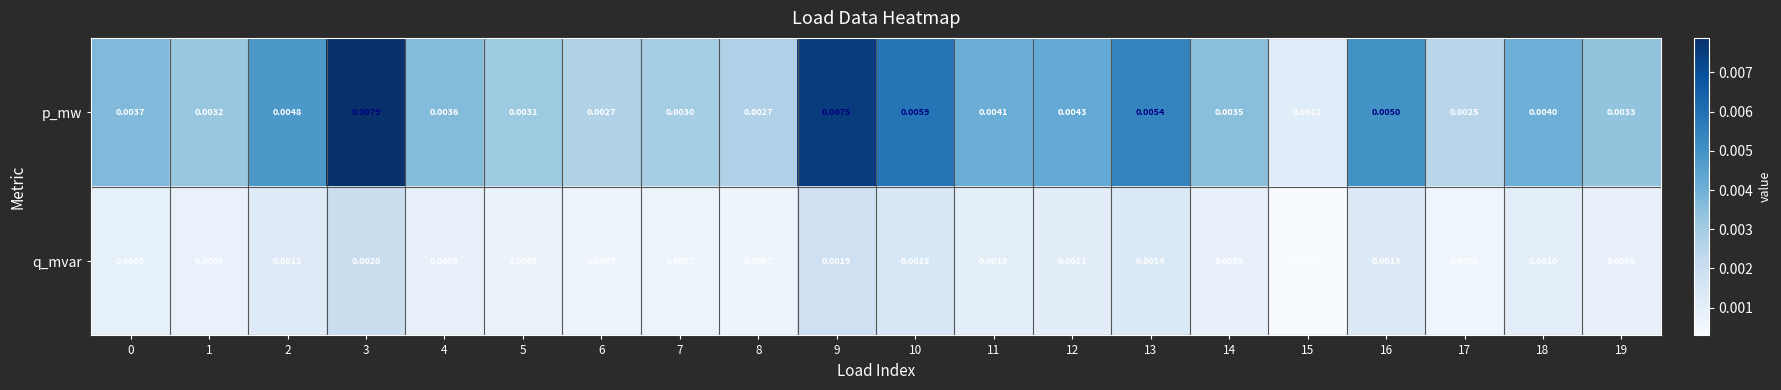

Rank the series at 17 from highest to lowest value.

p_mw, q_mvar